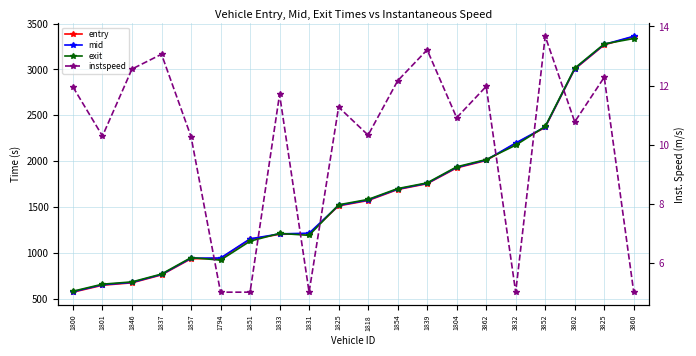

What is the value of the entry point at the 20th from the left?

3357.9